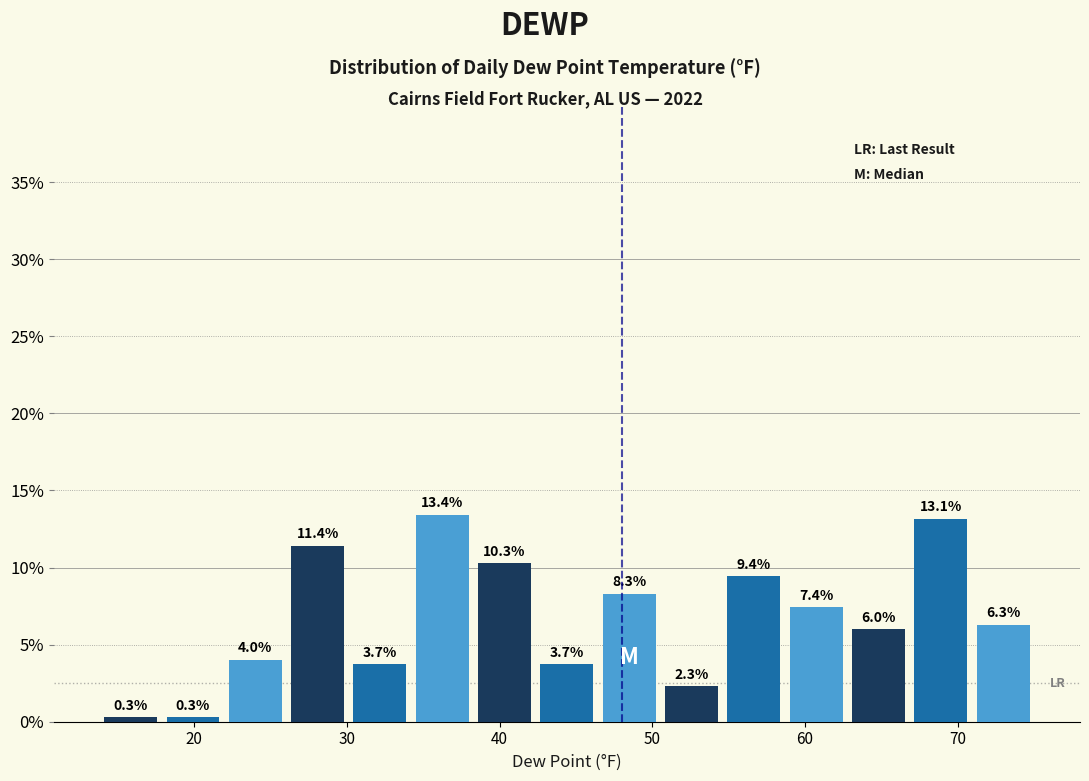

How tall is the bar that spans 63 to 67 on the x-axis? The bar edges are not printed on the chart, so give them approximately, as read against the axis.

6.0